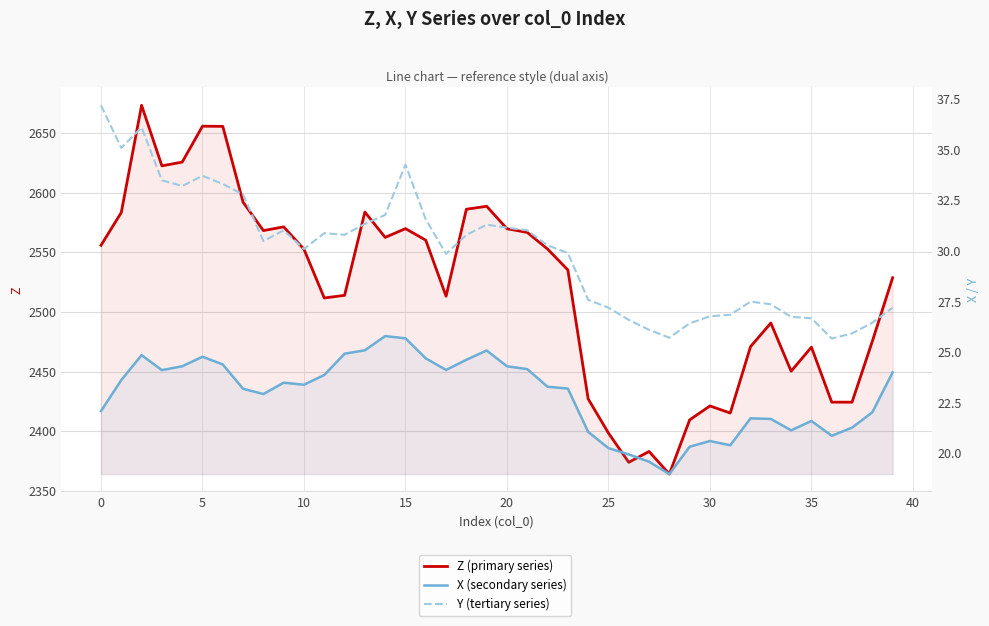

True or false: X (secondary series) has a value of 21.7 at 32.

True